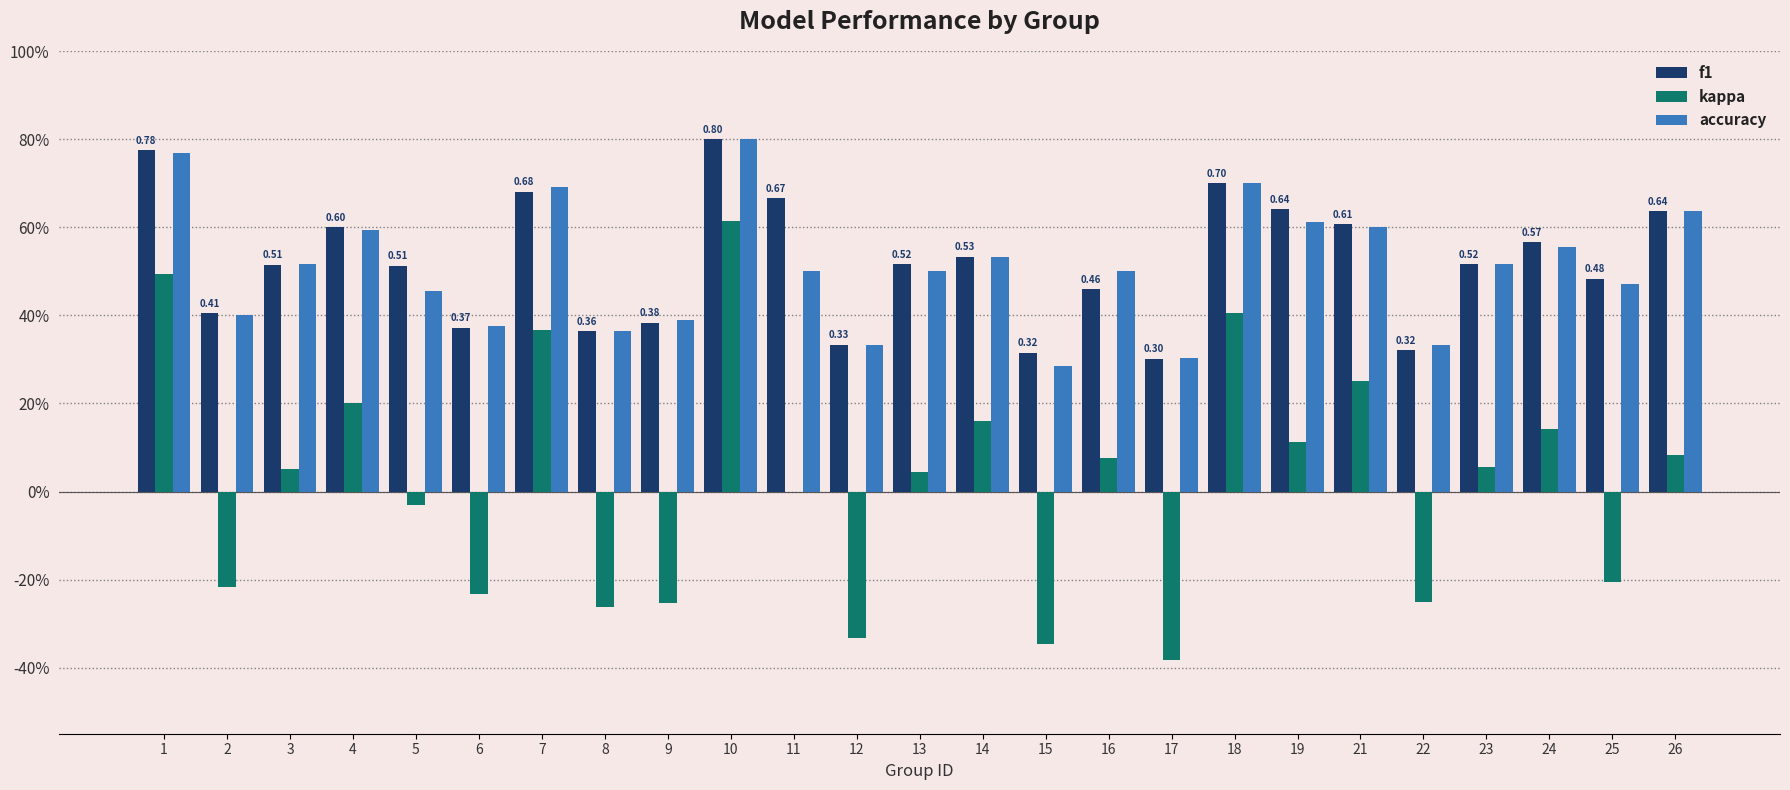

Does the chart contain stacked bars?

No